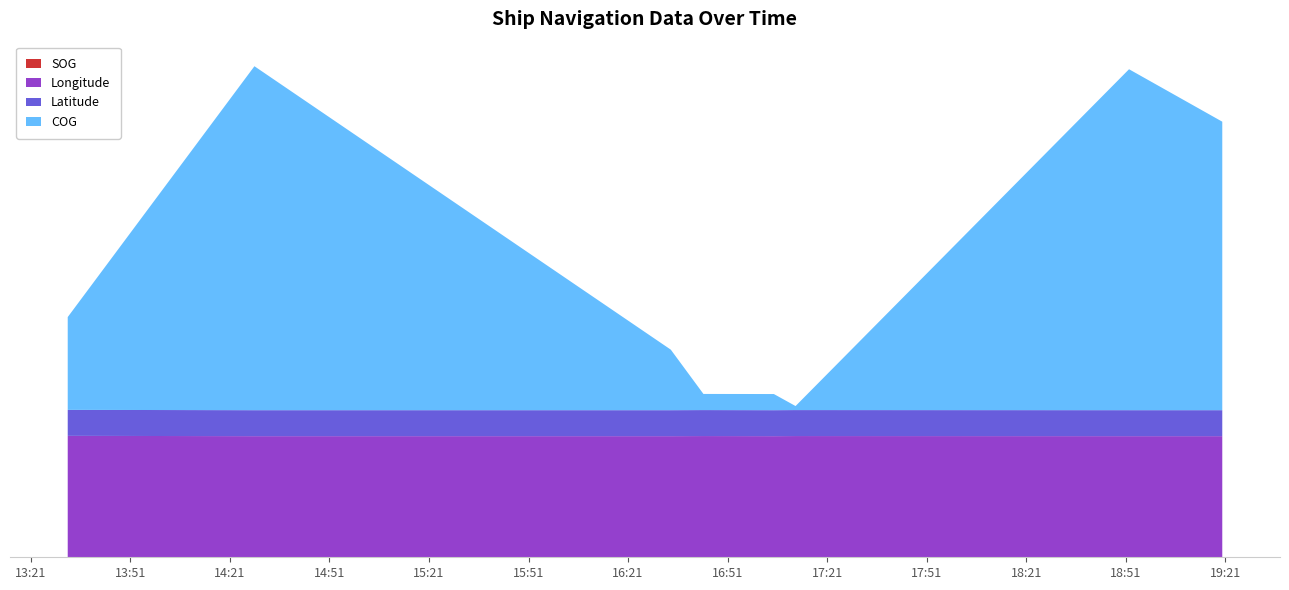

Reading left to right, transcribe all the data shown in this chart.

SOG: 0.3	0.0	0.0	0.1	0.0	0.1	0.0	0.0
Longitude: 120.1	120.1	120.1	120.1	120.1	120.1	120.1	120.1
Latitude: 25.8	25.8	25.8	25.8	25.8	25.8	25.8	25.8
COG: 92.0	341.0	60.0	16.0	16.0	4.0	338.0	286.0